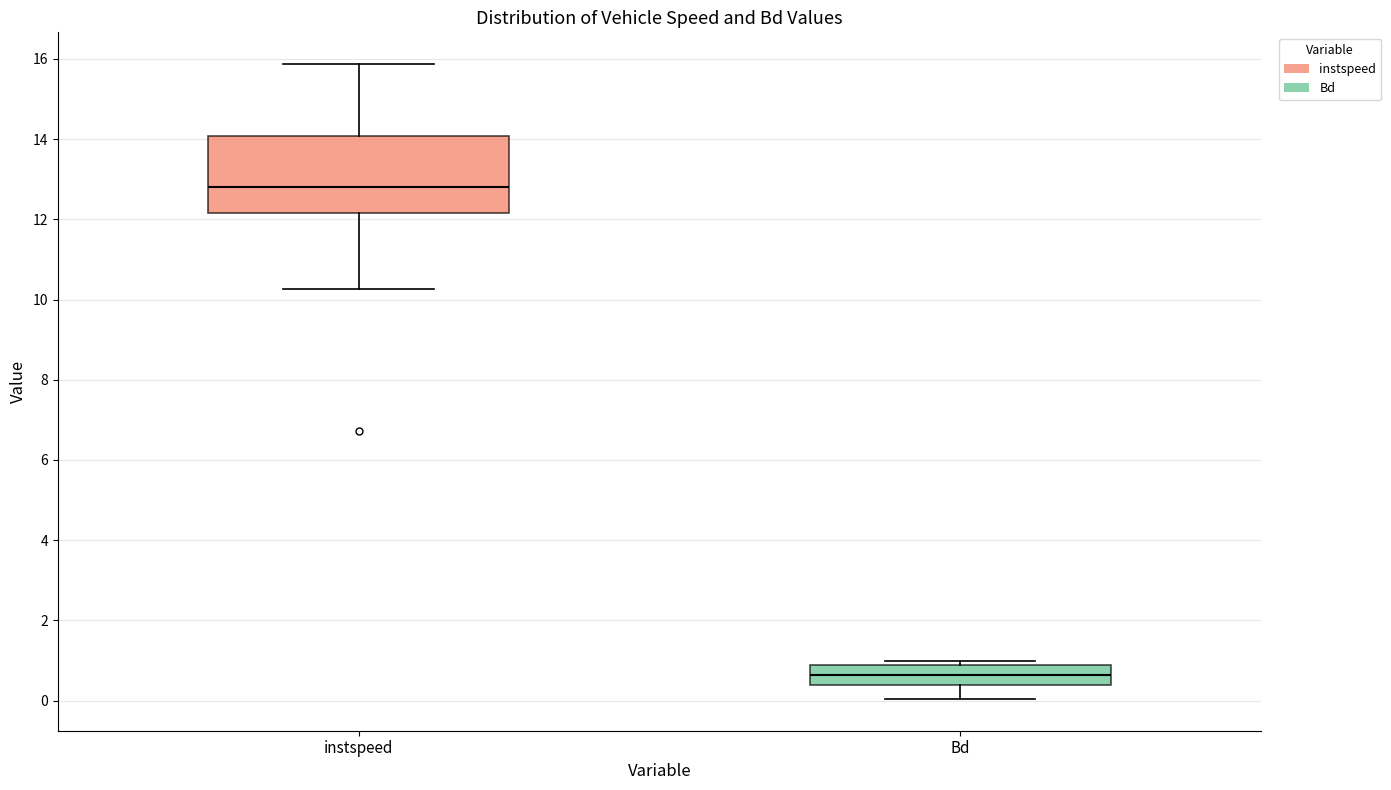

Reading left to right, transcribe this box plot: for each box, give where its median line is, the range the box spans, and where its two whiskers end, as read against the y-axis. The values are not printed on the chart, so give them approximately, as read against the axis.

instspeed: median 12.8, box 12.2 to 14.0, whiskers 10.2 to 15.8
Bd: median 0.6, box 0.4 to 0.8, whiskers 0.0 to 1.0